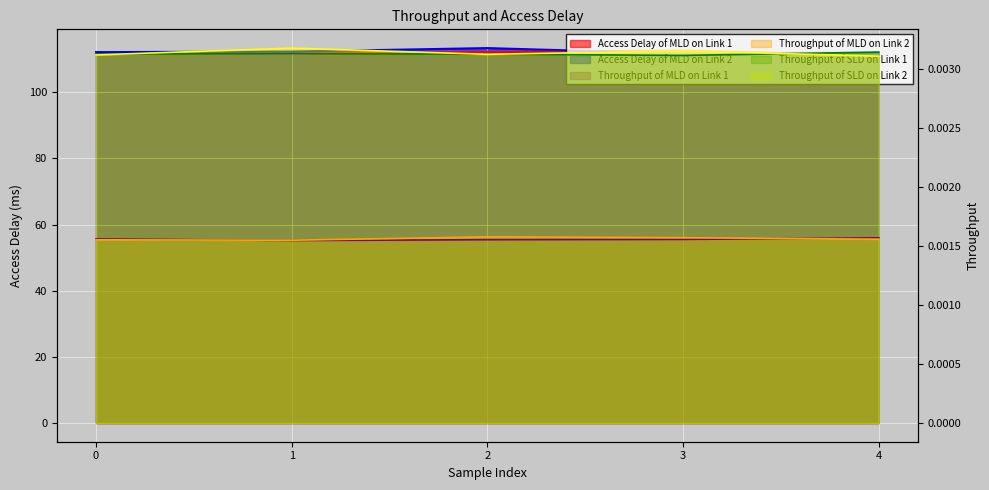

At which category does Throughput of MLD on Link 2 reach its first local valley?

1